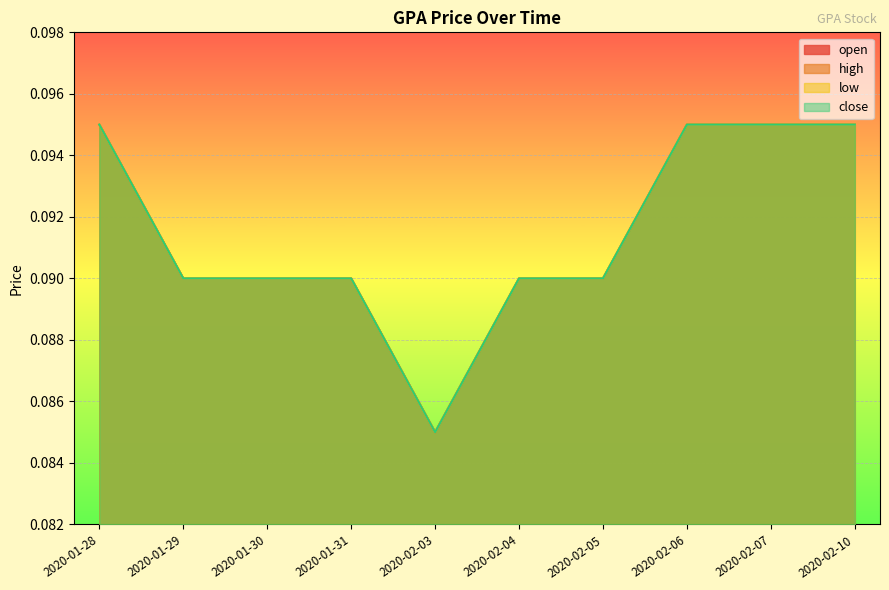

Count the open values in the range 0 to 1.

10